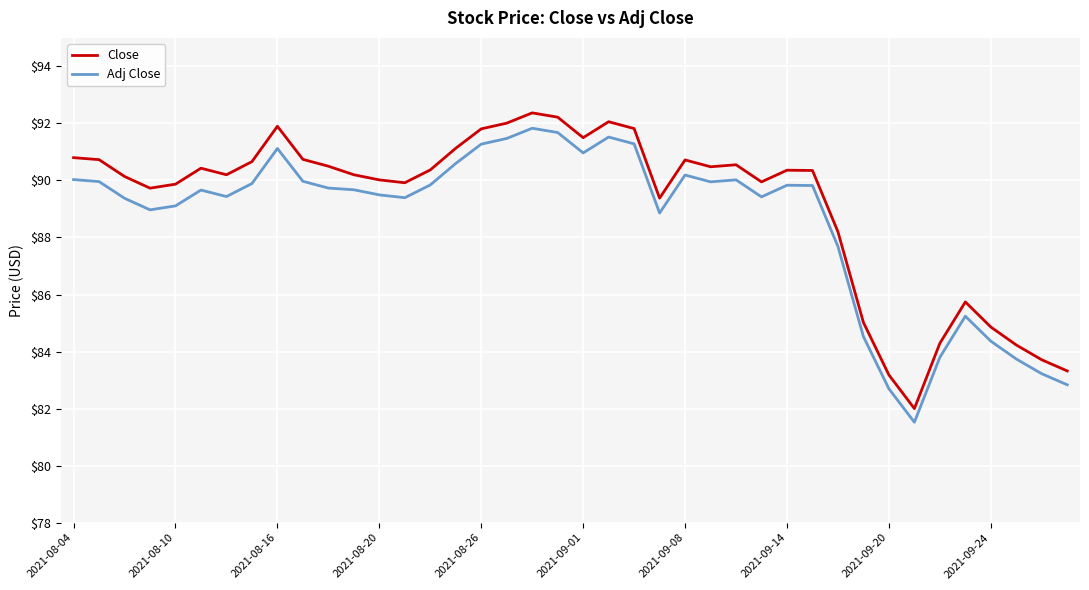

What is the lowest value of the Adj Close series?

81.5